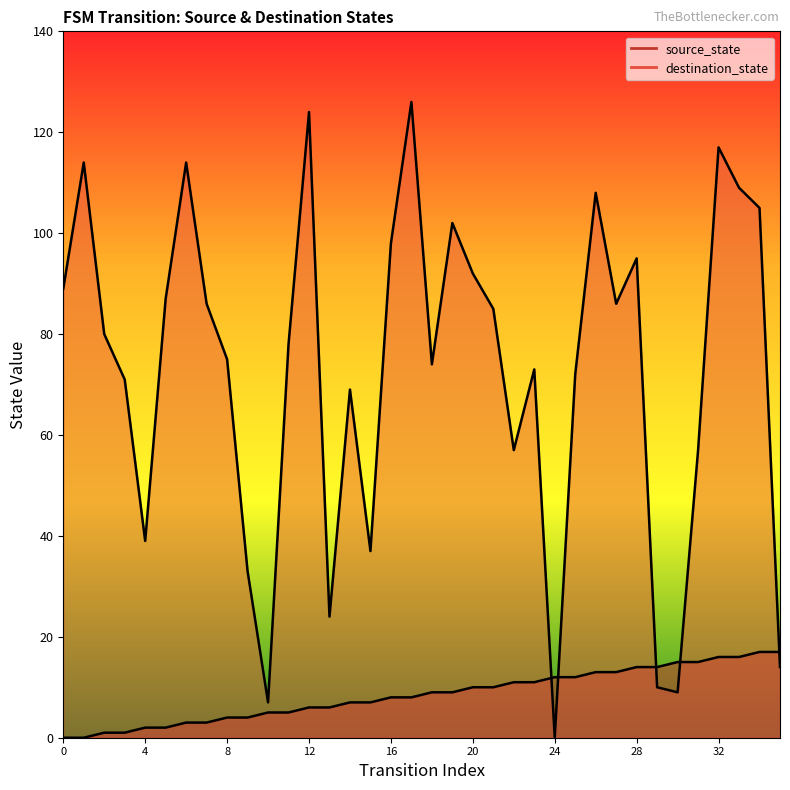

What is the average value of the destination_state series?

73